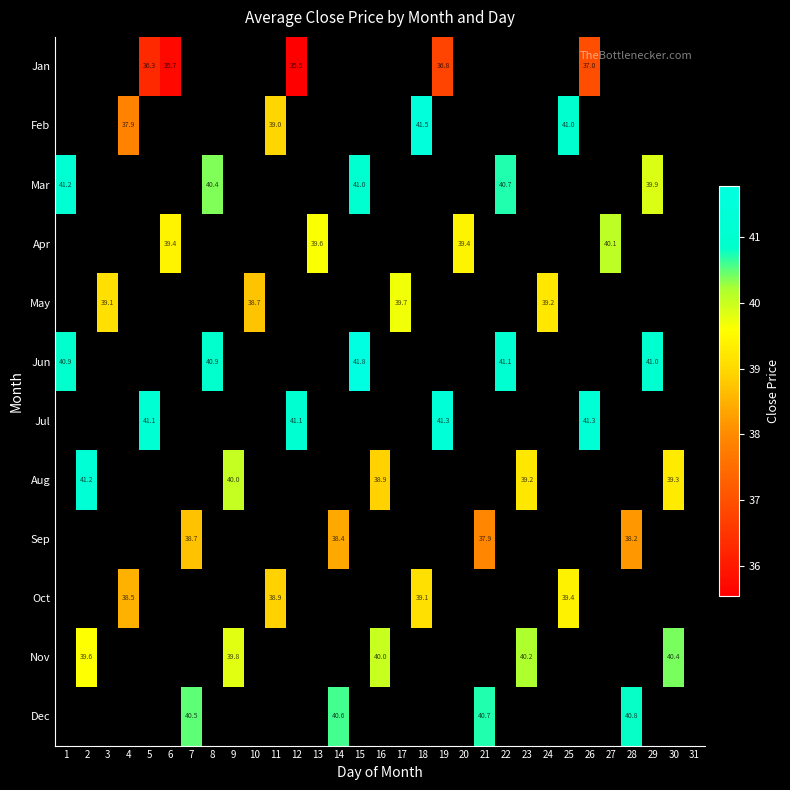

Where does the Aug series first go above 38?

2